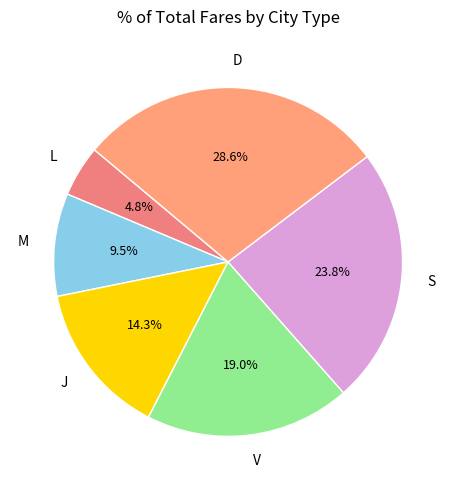

What is the total percentage of L and S?

28.6%